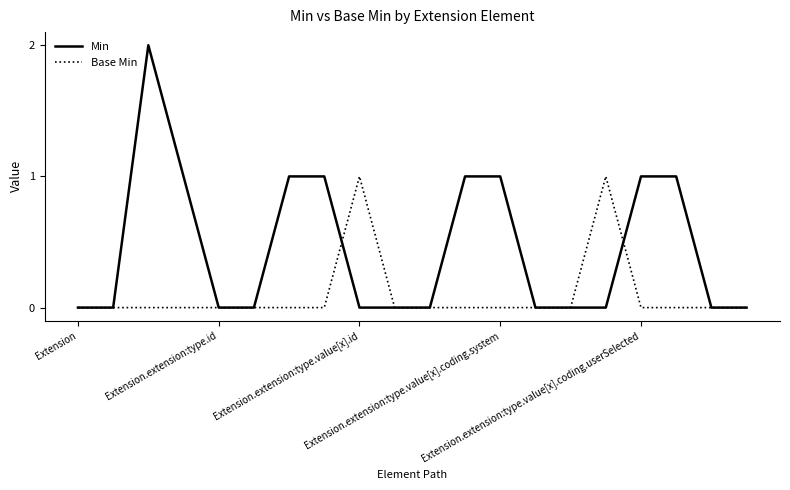

Rank the series by their average value, from lowest to highest.

Base Min, Min